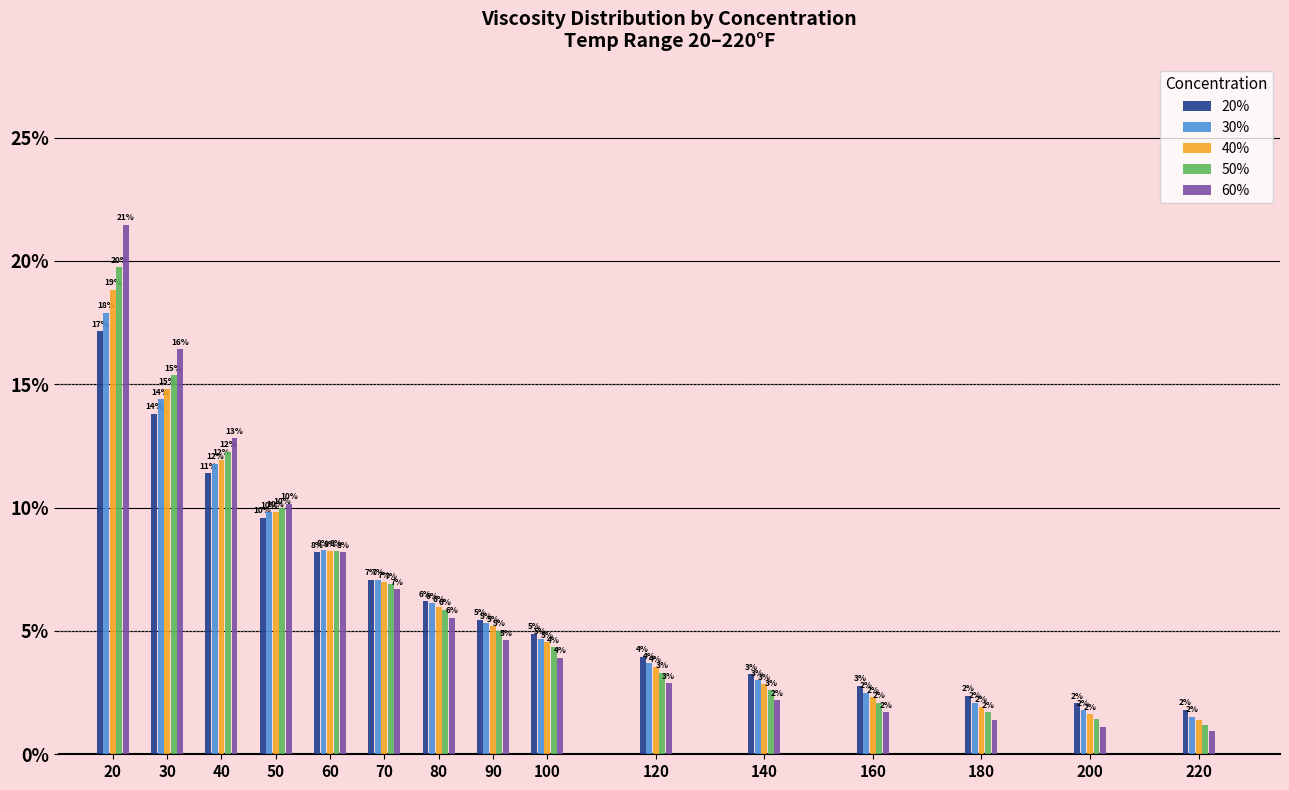

Which series has the widest spread of values?

60%